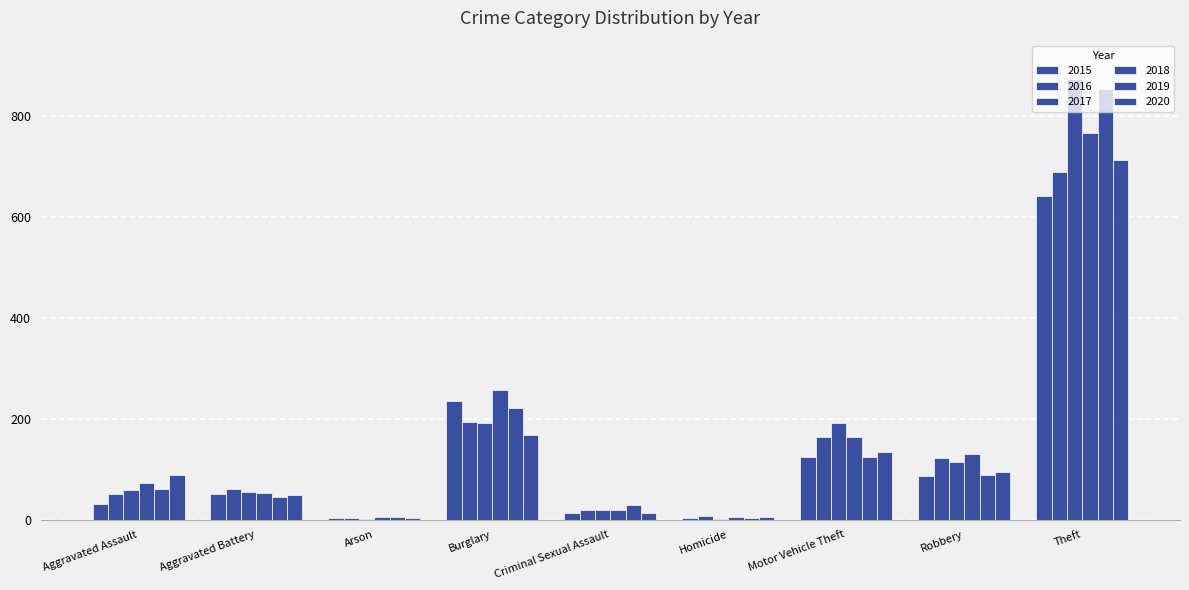

Are the bars horizontal?

No